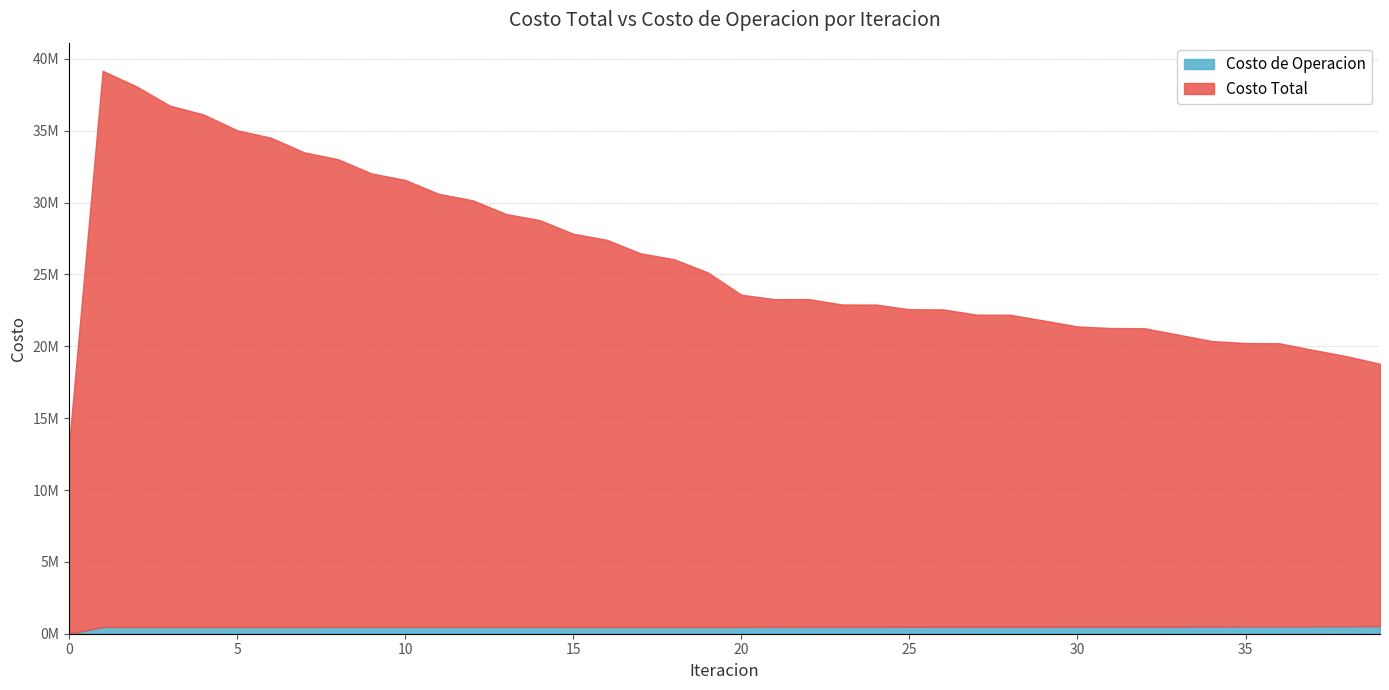

Reading left to right, extract all data points from this chart.

Costo Total: 0=13151078.2	1=39169162.4	2=38093731.4	3=36745607.8	4=36132549.8	5=35032869.9	6=34517569.2	7=33492526.3	8=33018533.5	9=32028231.3	10=31576157.3	11=30605656.9	12=30166694.4	13=29209282.9	14=28778773.5	15=27831102.5	16=27407369.9	17=26471570.8	18=26057608.4	19=25145007.3	20=23589301.6	21=23278634.9	22=23287886.7	23=22907899.2	24=22905809.2	25=22575778.6	26=22568390.8	27=22203125.5	28=22192530.1	29=21793966.2	30=21383167.9	31=21269411.7	32=21254628.7	33=20809254.3	34=20365940.0	35=20227481.5	36=20211758.0	37=19750634.7	38=19315626.3	39=18784292.8
Costo de Operacion: 0=0.0	1=472106.8	2=472251.8	3=471013.8	4=472646.9	5=471599.0	6=473101.8	7=472826.3	8=474282.7	9=473772.5	10=474951.7	11=474134.5	12=474988.5	13=473830.6	14=474333.6	15=472818.2	16=472955.0	17=471074.4	18=470865.1	19=468651.3	20=475403.7	21=476856.0	22=478112.2	23=479533.5	24=480155.3	25=482503.3	26=483018.4	27=485161.8	28=485573.2	29=488268.8	30=491652.6	31=492870.5	32=493064.0	33=497590.7	34=502866.0	35=505529.7	36=505516.1	37=512597.9	38=520235.7	39=530376.4